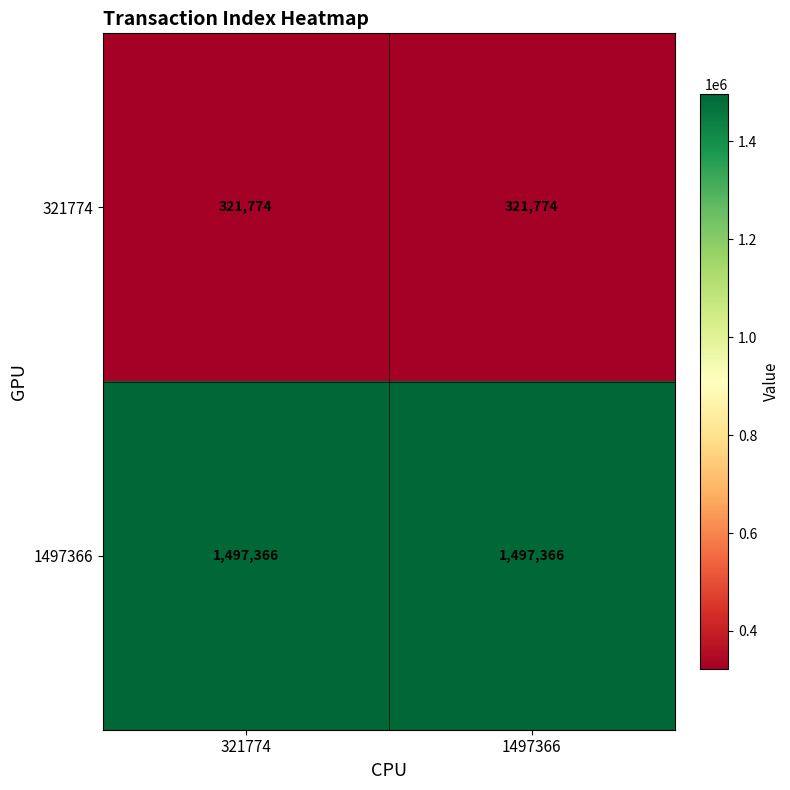

Is it true that 1497366 equals 1949331 at 1497366?

False